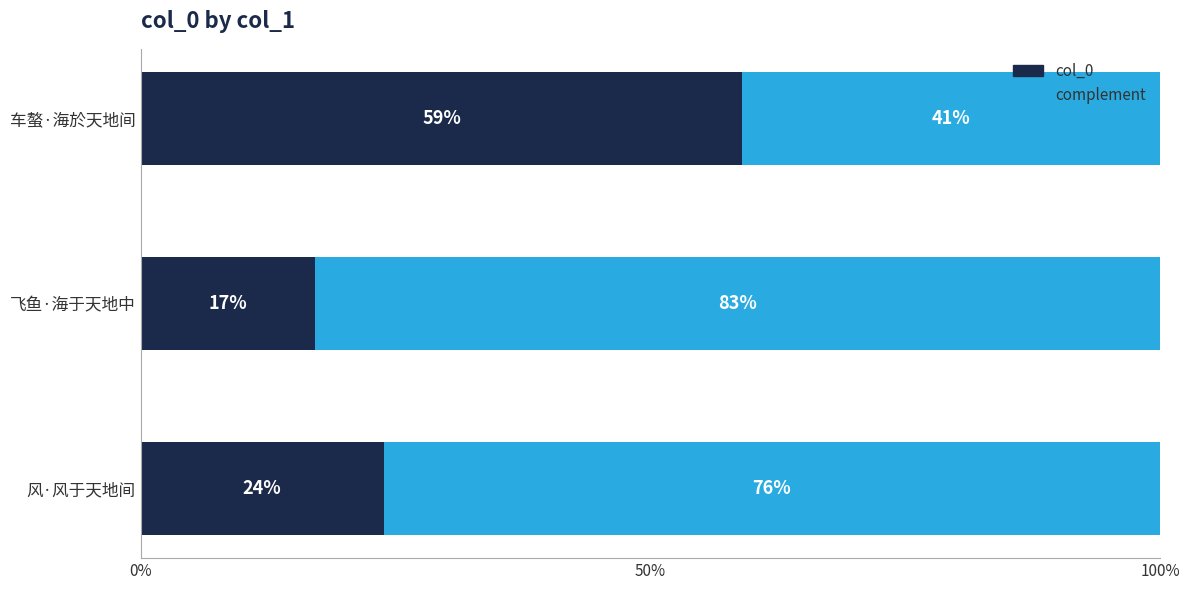

The value of col_0 at 飞鱼·海于天地中 is 11.8. True or false?

False